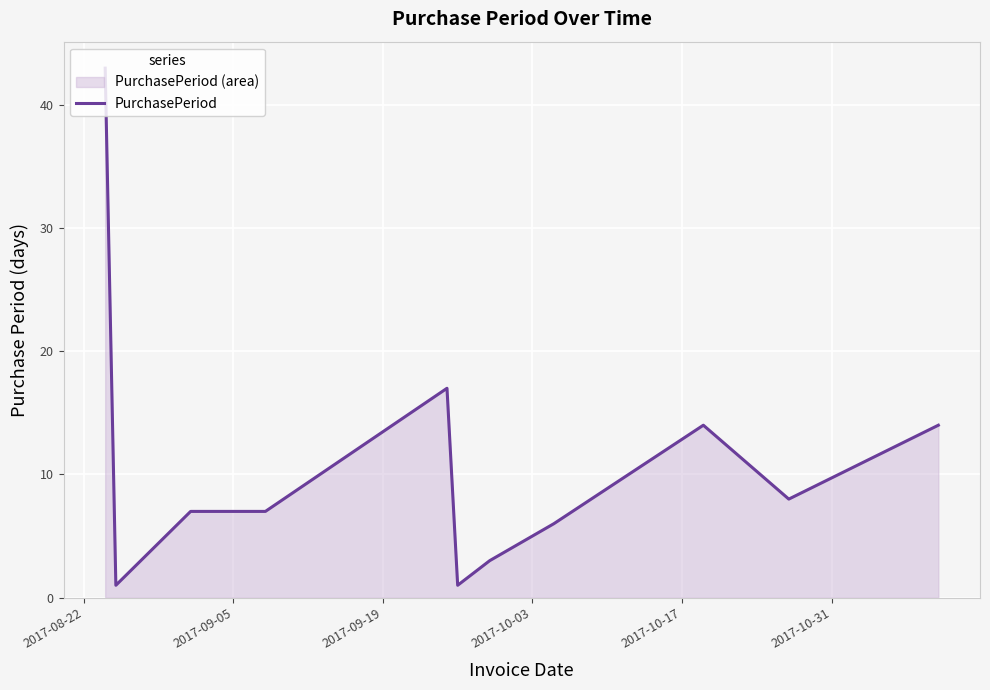

What is the average value?

11